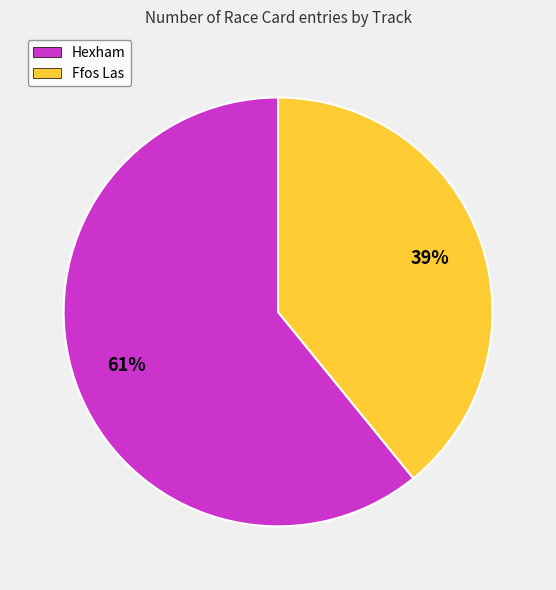

Is the sum of Ffos Las and Hexham greater than half?

Yes